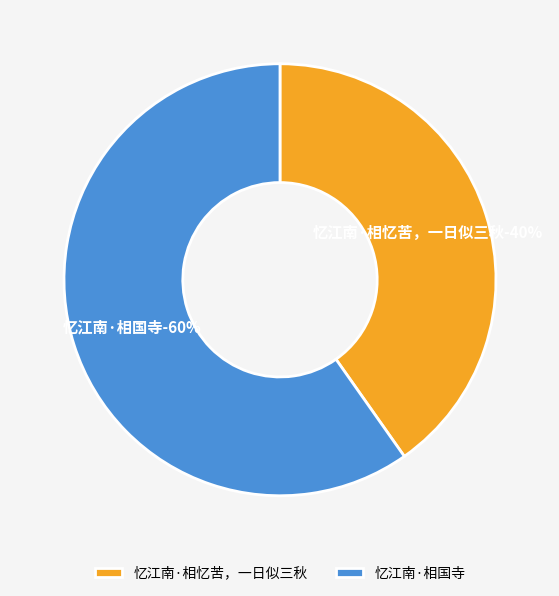

How many segments does this pie chart have?

2